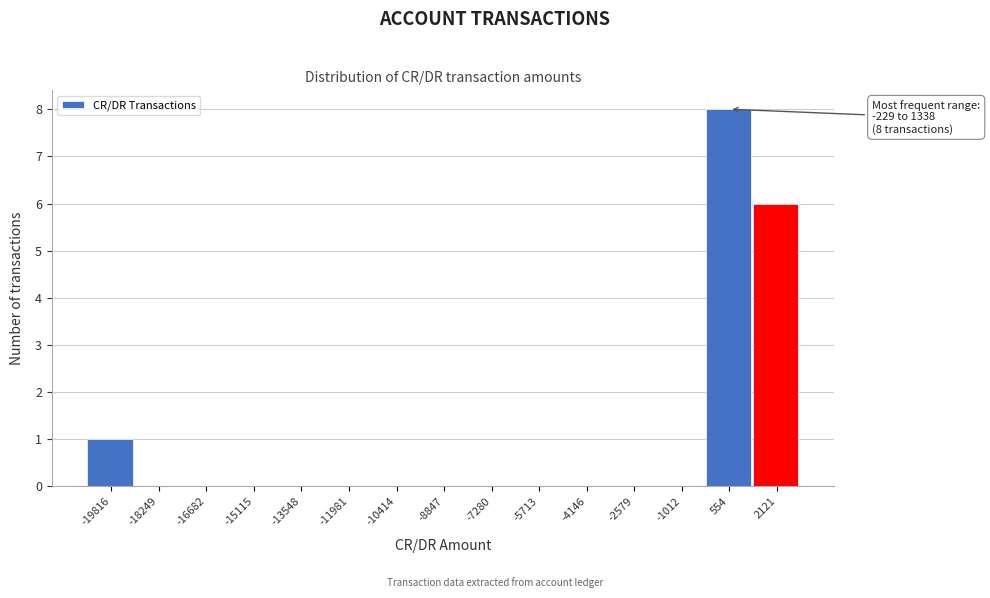

Over which range of the x-axis is the bar tallest?

-200 to 1400